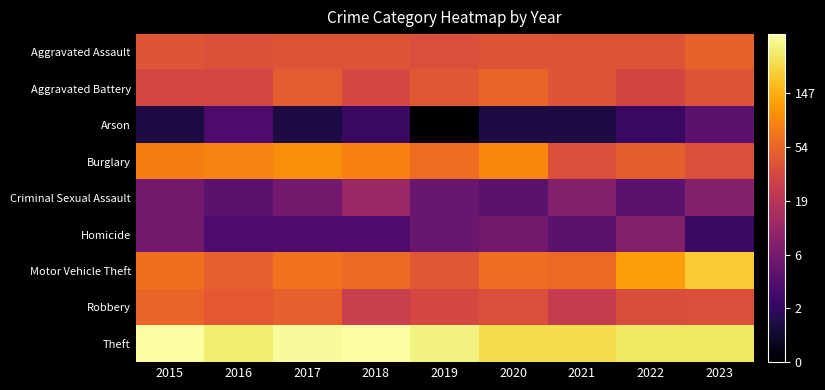

At how many categories does at least one series exceed 0?

9